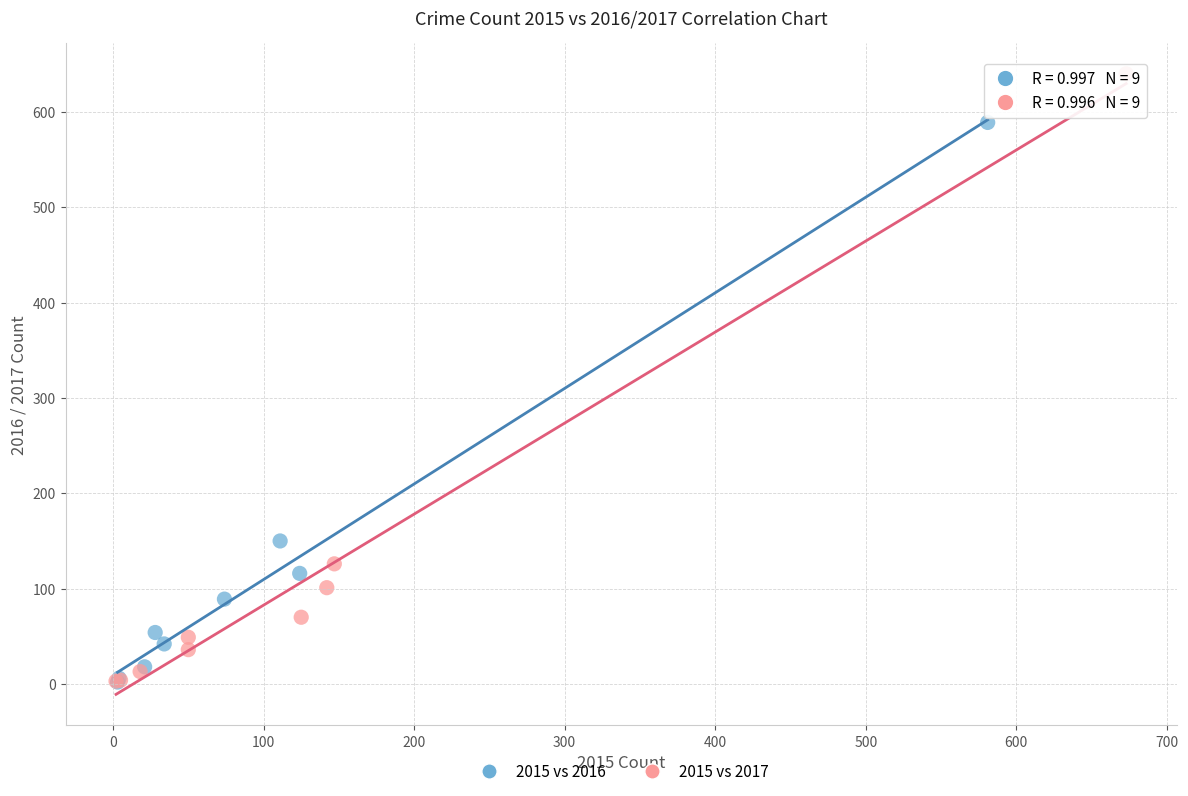

Which series reaches the maximum Y coordinate?

2015 vs 2017